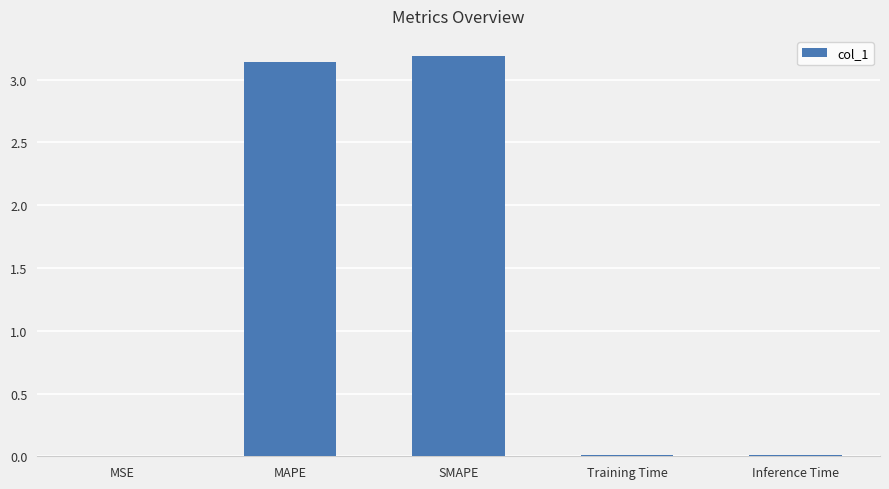

At which category does the chart reach its peak across all series?

SMAPE